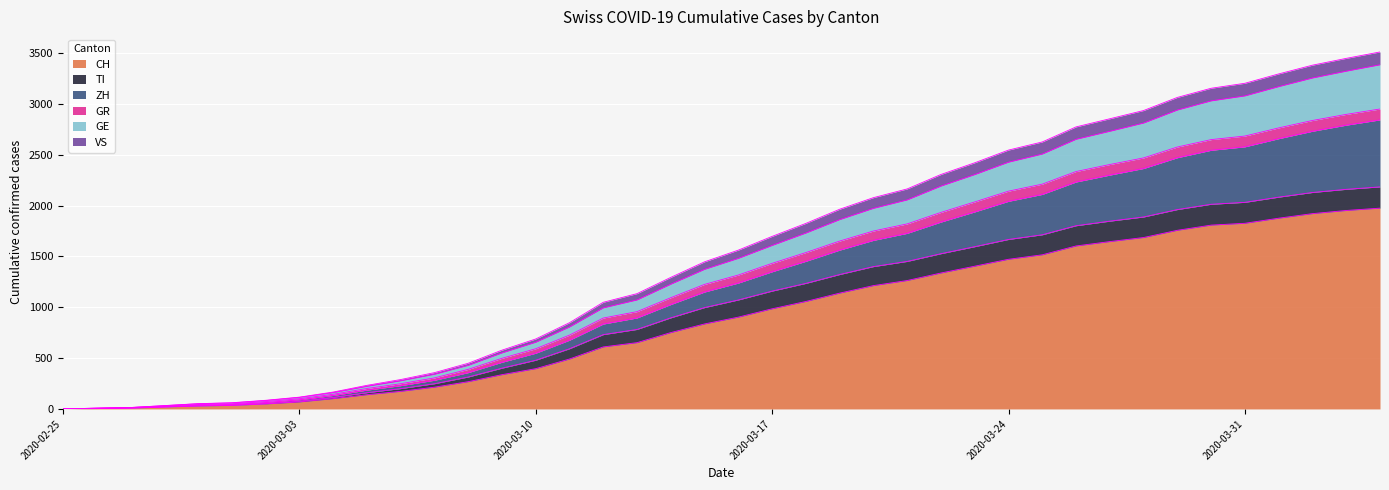

What are all the series names shown in the legend?

CH, TI, ZH, GR, GE, VS